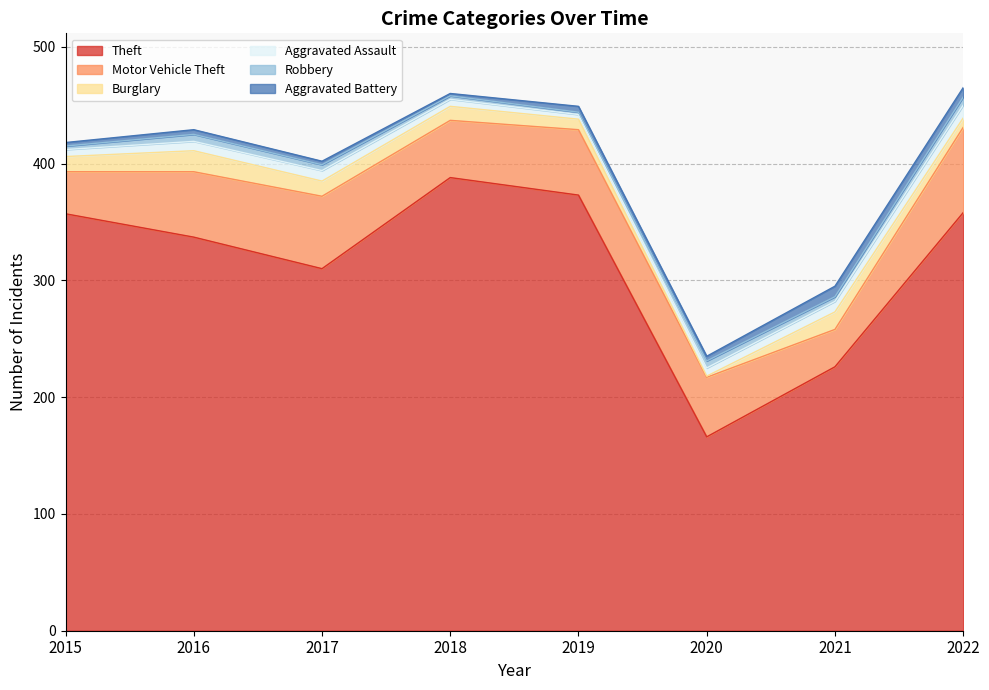

Count the number of categories in the chart.

8